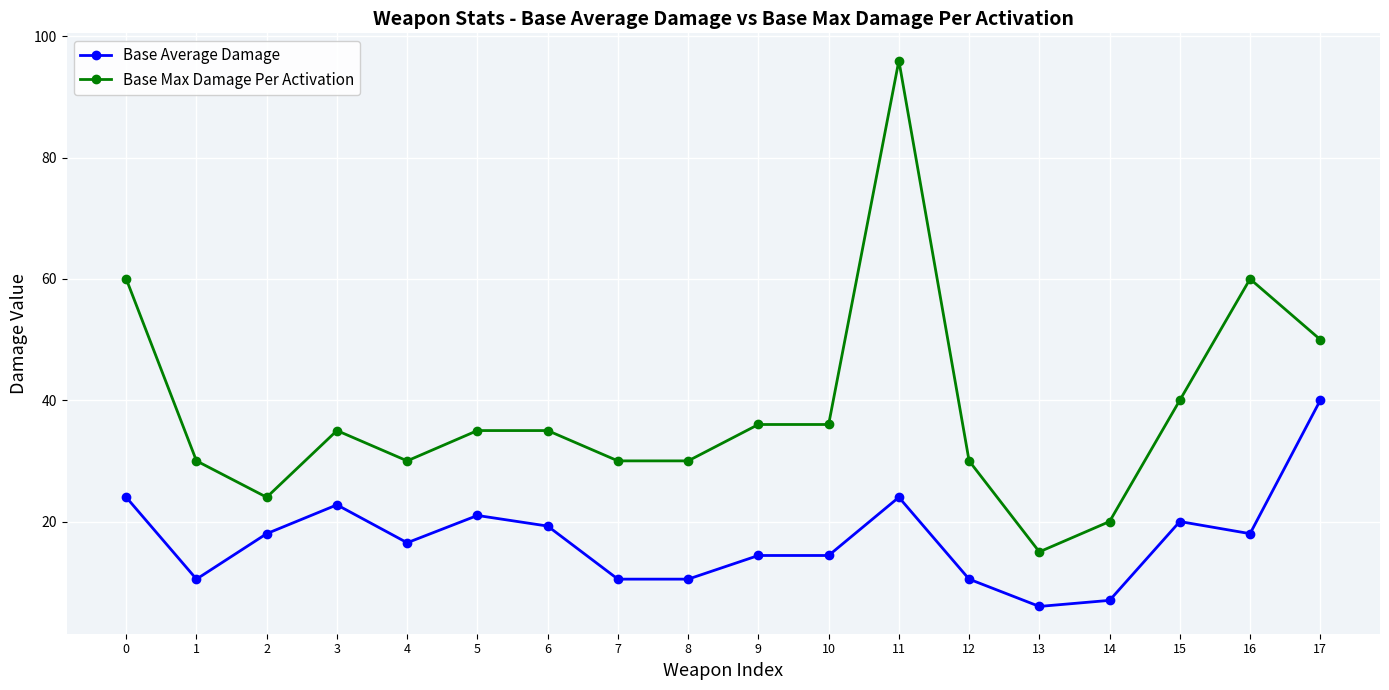

True or false: Base Max Damage Per Activation and Base Average Damage intersect in this chart.

False